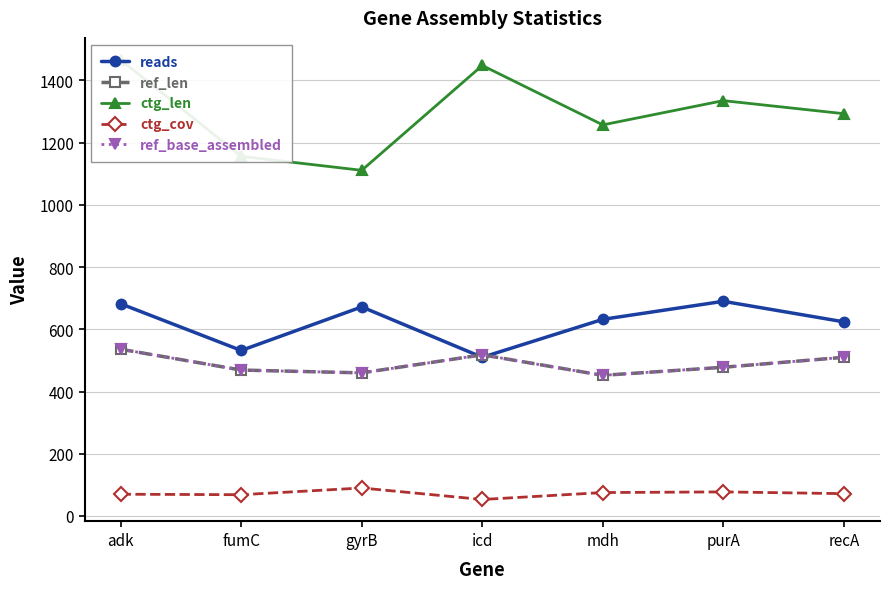

In ref_len, how many points are higher than both neighbors (excluding endpoints)?

1